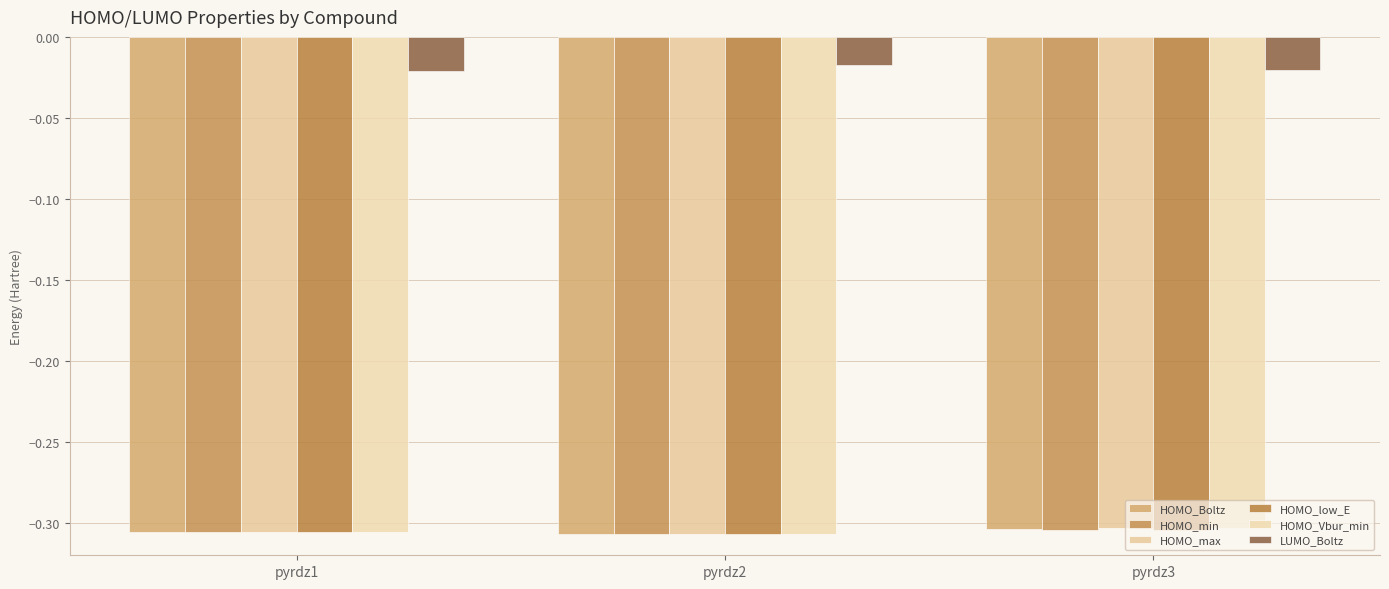

At which label does HOMO_low_E reach its minimum?

pyrdz2